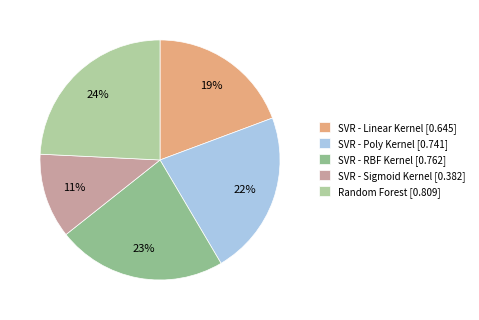

To the nearest percent, what percentage of the pie is SVR - Sigmoid Kernel?

11%